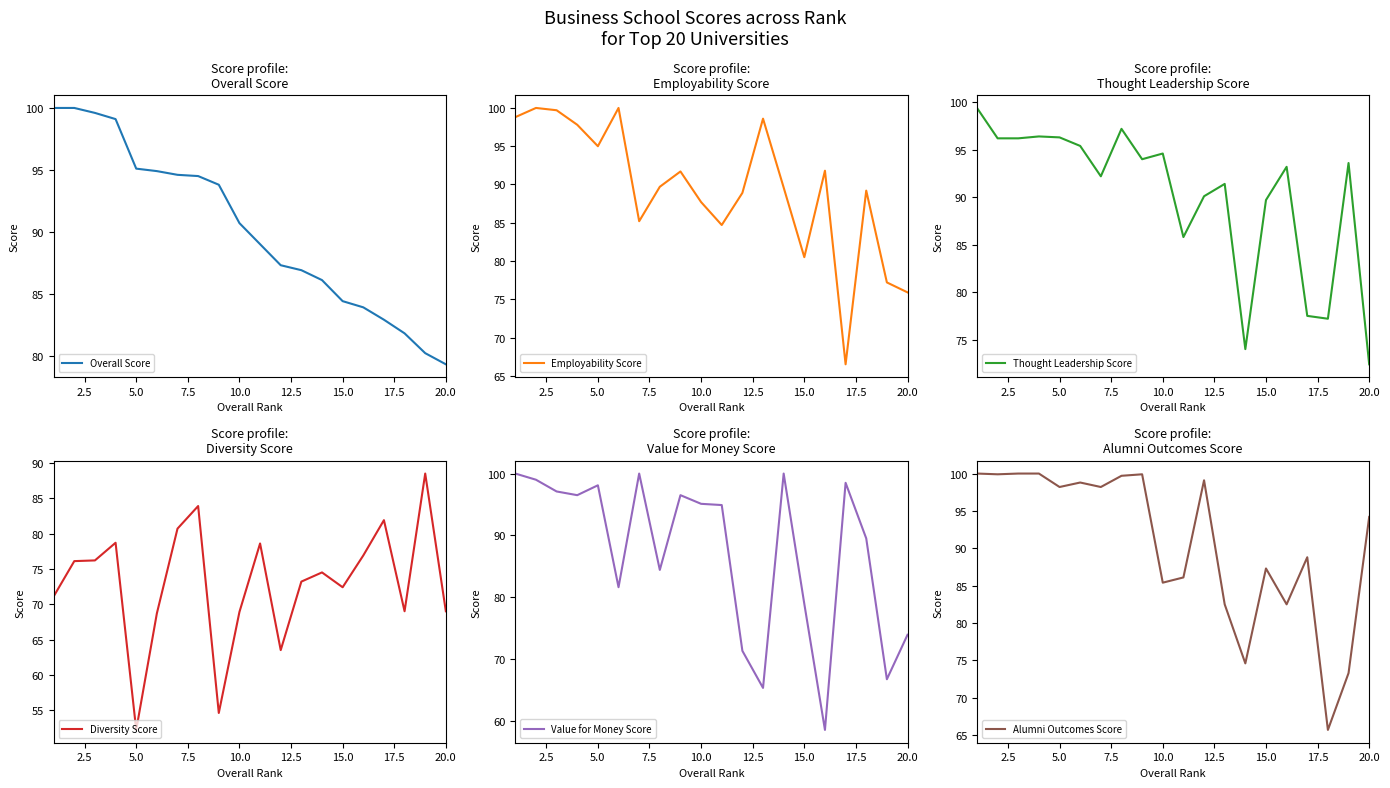

What is the lowest value of the Overall Score series?

79.3